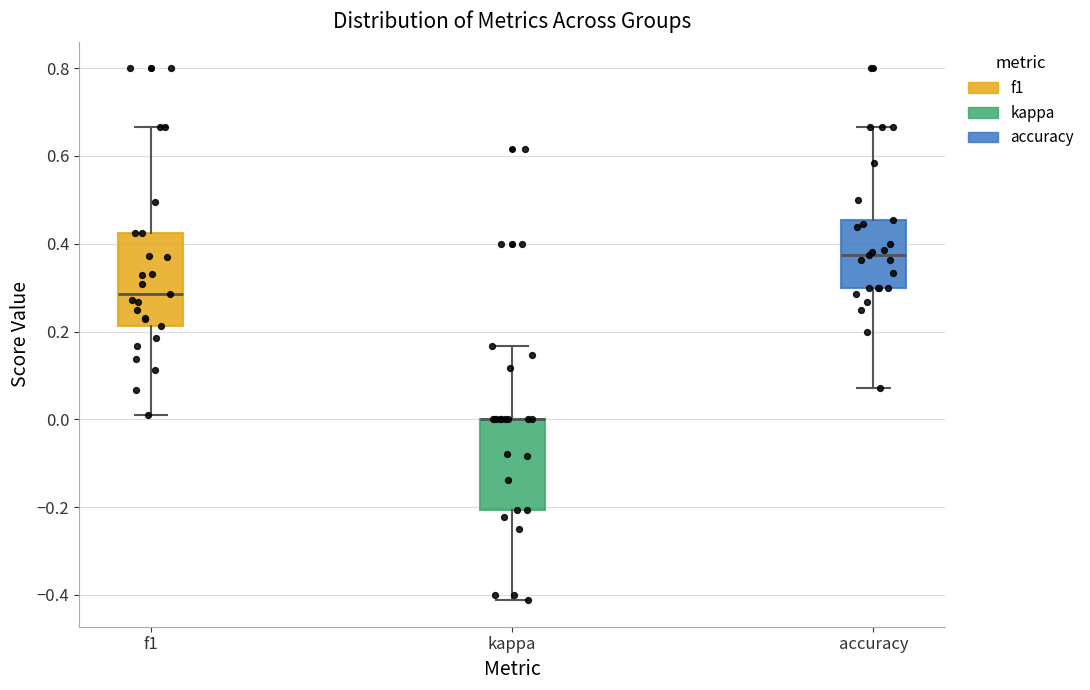

Reading left to right, transcribe this box plot: for each box, give where its median line is, the range the box spans, and where its two whiskers end, as read against the y-axis. The values are not printed on the chart, so give them approximately, as read against the axis.

f1: median 0.28, box 0.22 to 0.42, whiskers 0.00 to 0.66
kappa: median 0.00 (drawn on the box's upper edge), box -0.20 to 0.00, whiskers -0.42 to 0.16
accuracy: median 0.38, box 0.30 to 0.46, whiskers 0.08 to 0.66